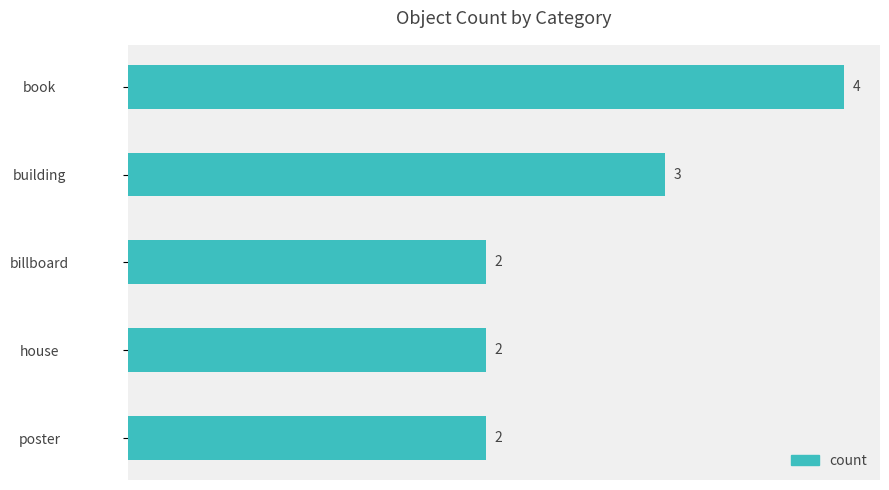

Which category has the highest value across all series?

book